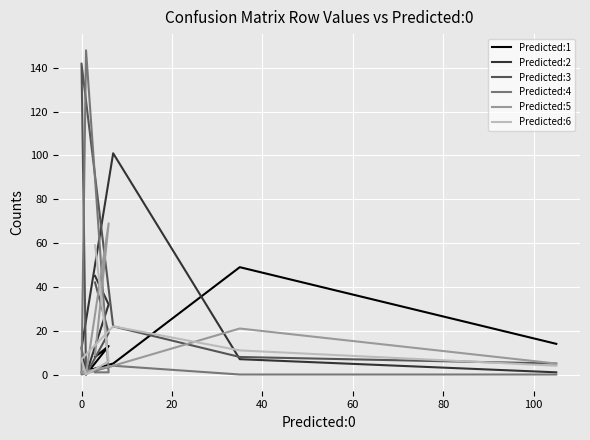

What is the sum of all Predicted:4 values?

154